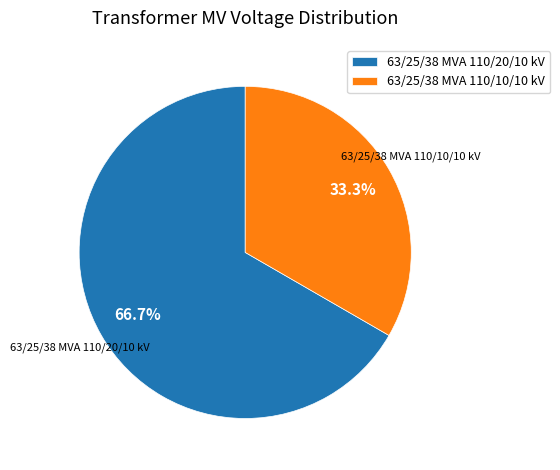

To the nearest percent, what percentage of the pie is 63/25/38 MVA 110/20/10 kV?

67%